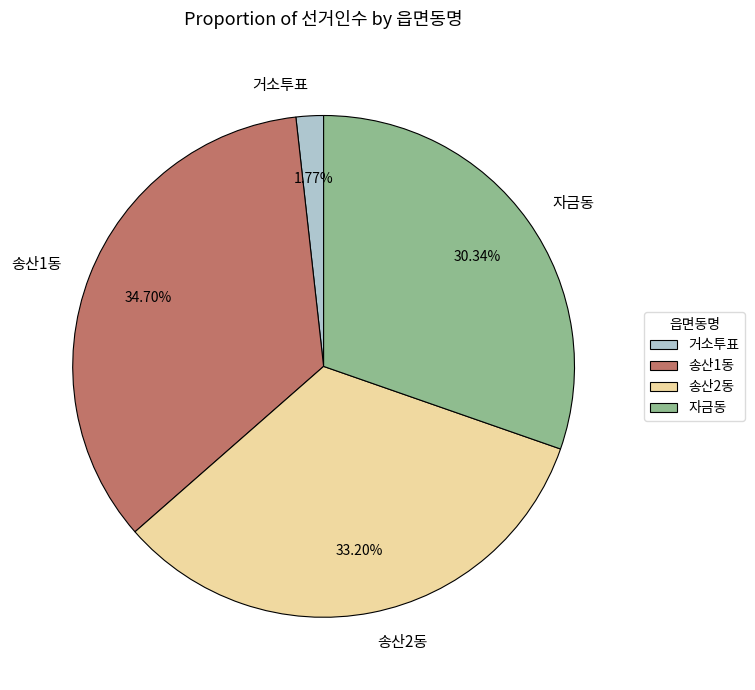

What percentage is the 송산1동 slice, to the nearest percent?

35%